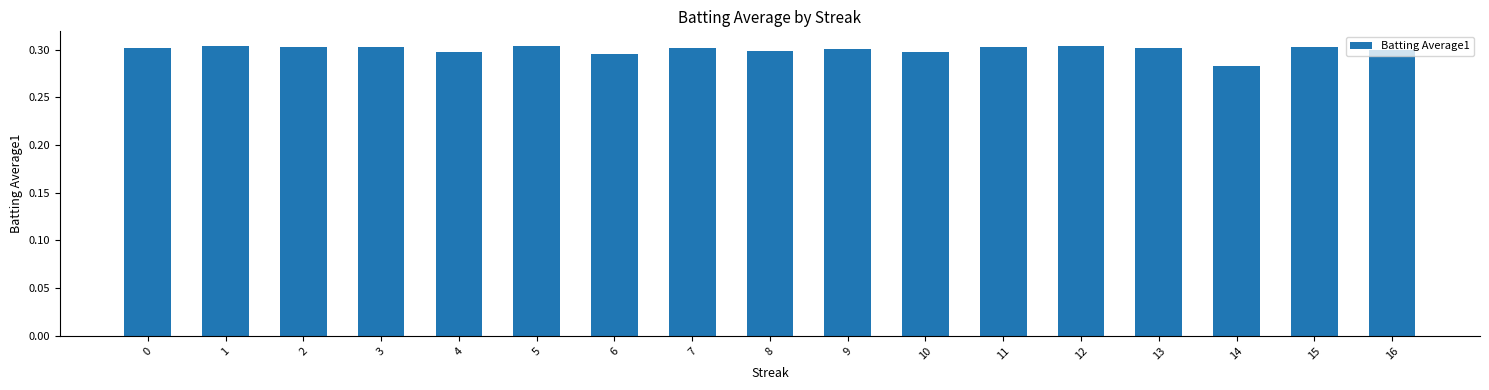

Which label corresponds to the smallest value in the chart?

14